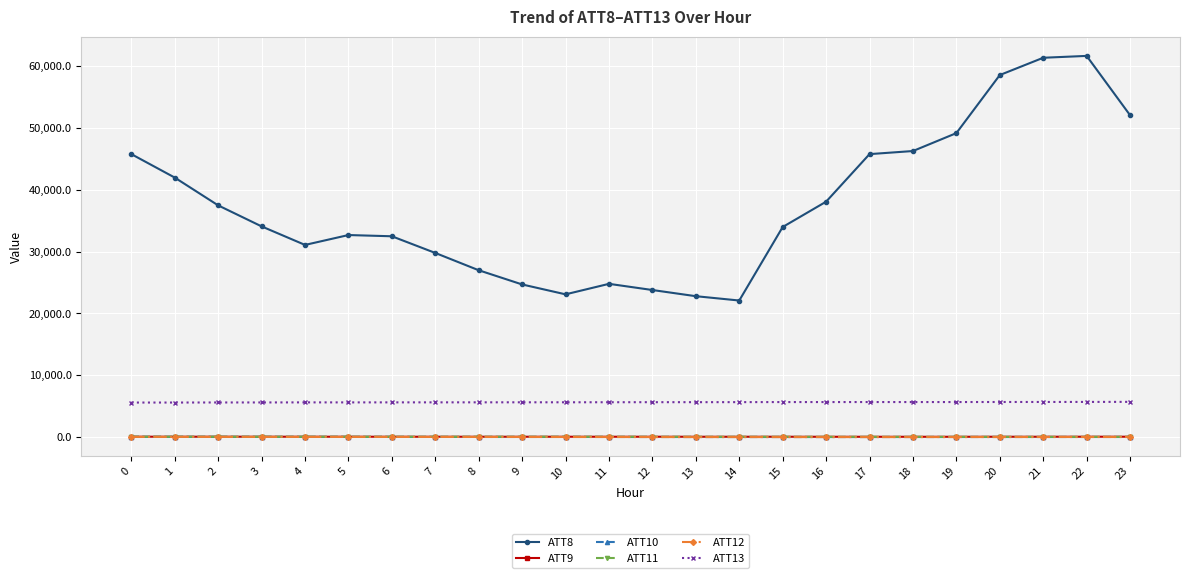

Which series has the largest total across all categories?

ATT8